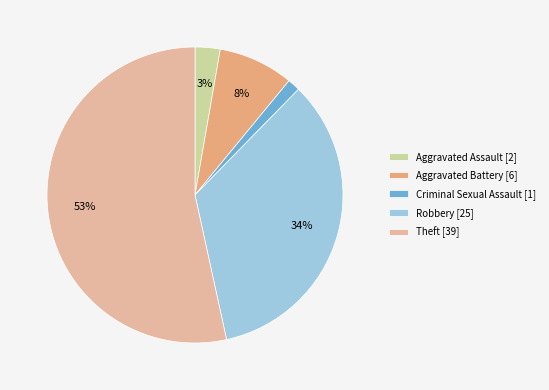

Is the sum of Aggravated Battery [6] and Aggravated Assault [2] greater than half?

No